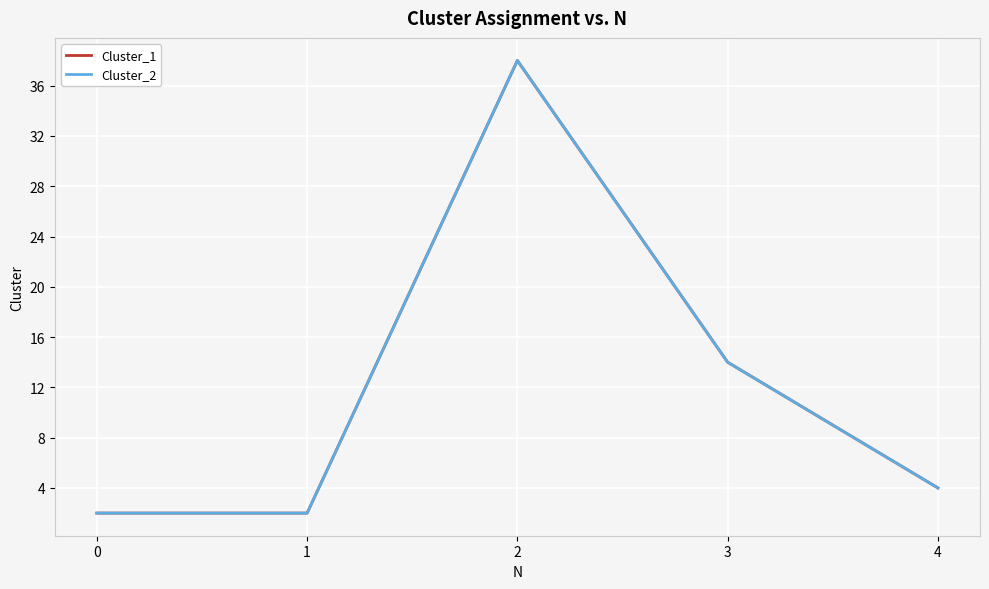

Does the chart display data point markers on the line(s)?

No